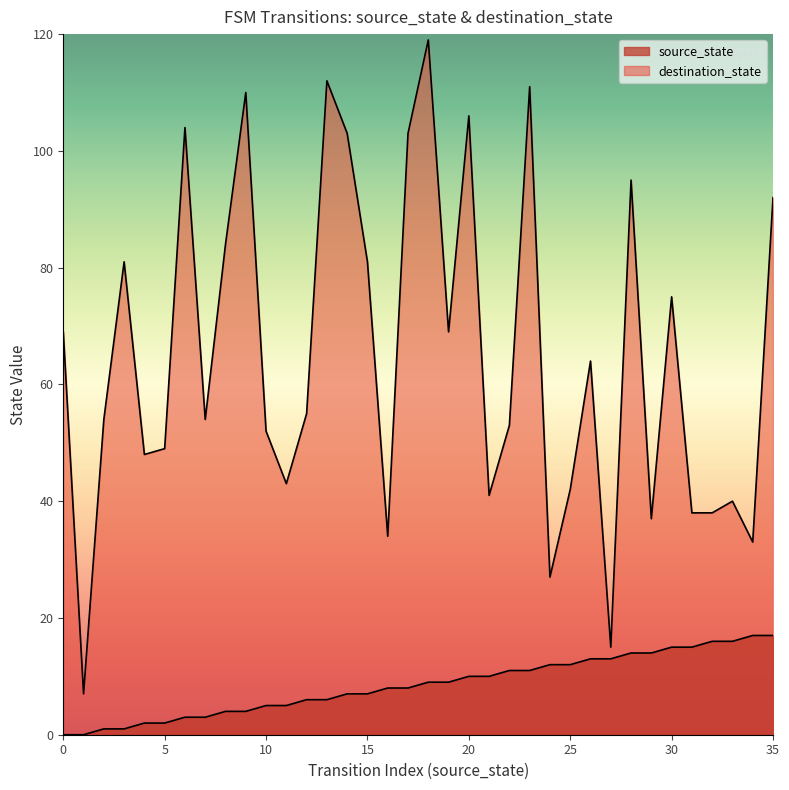

True or false: destination_state and source_state intersect in this chart.

False